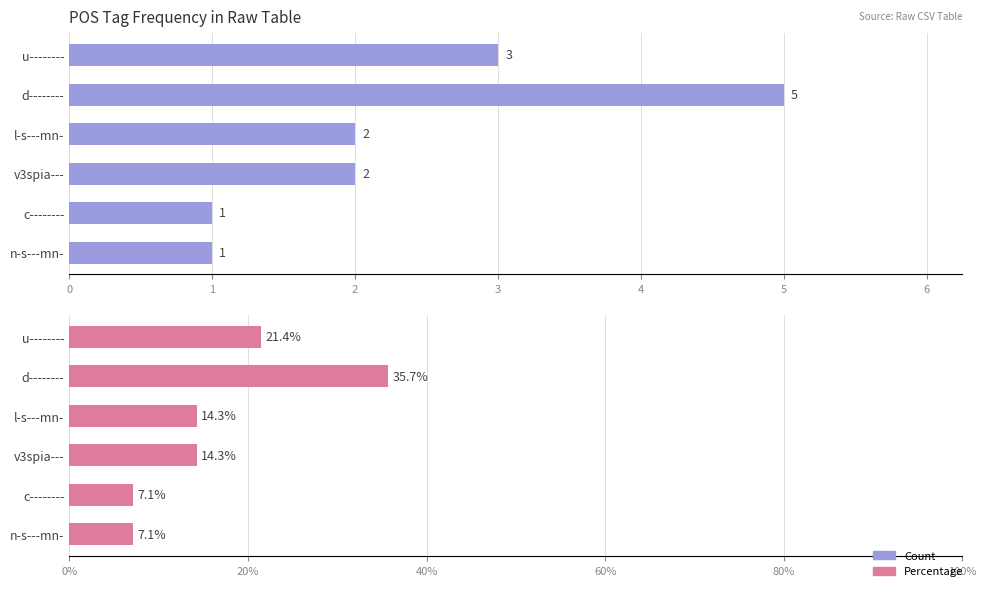

What is the sum of all Count values?

14.0